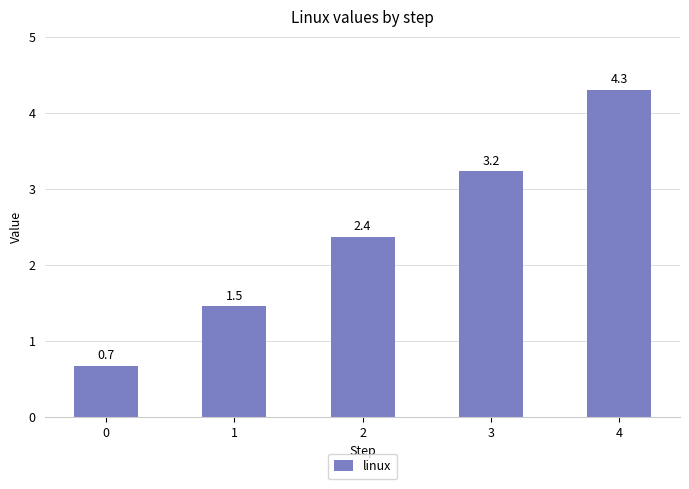

Is it true that the value at 2 is 1.6?

False